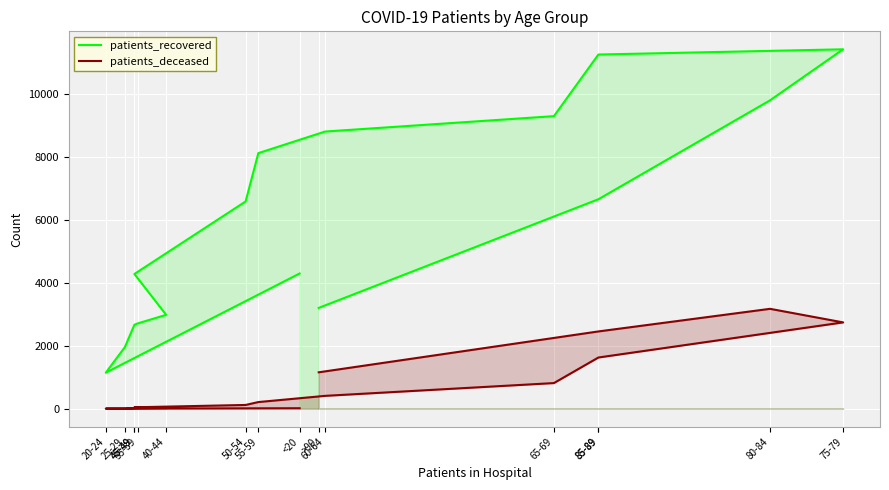

The patients_deceased series shows 11 at 40-44. True or false?

False